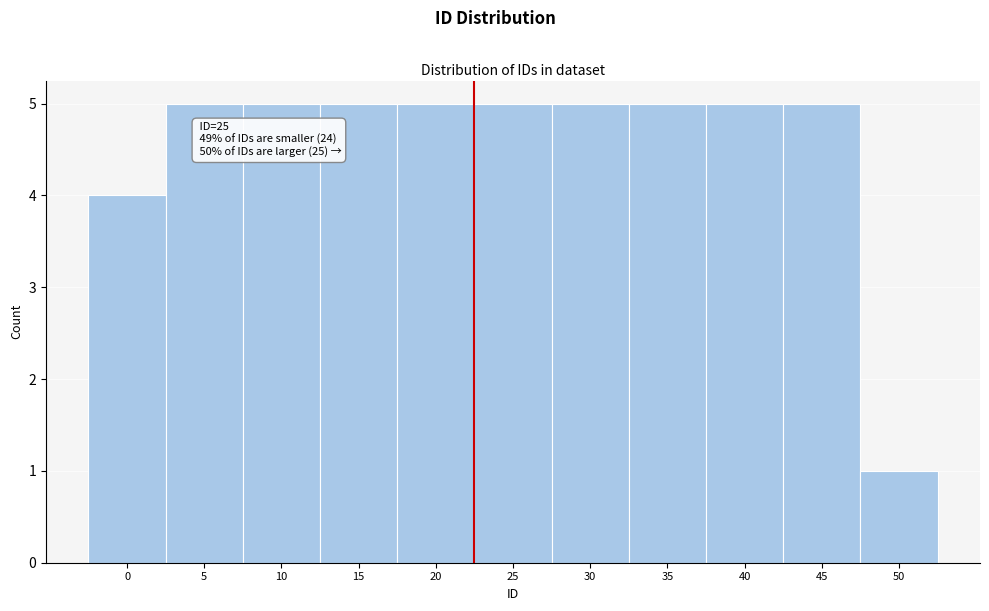

Reading left to right, what are all the values shown in this chart?

0=4	5=5	10=5	15=5	20=5	25=5	30=5	35=5	40=5	45=5	50=1